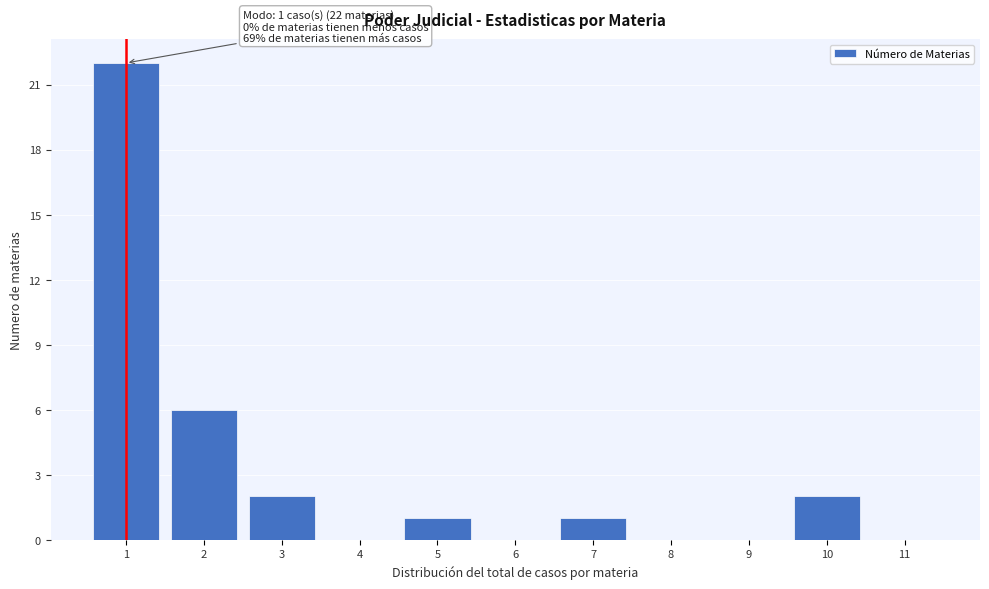

Reading left to right, extract all data points from this chart.

1=22	2=6	3=2	4=0	5=1	6=0	7=1	8=0	9=0	10=2	11=0